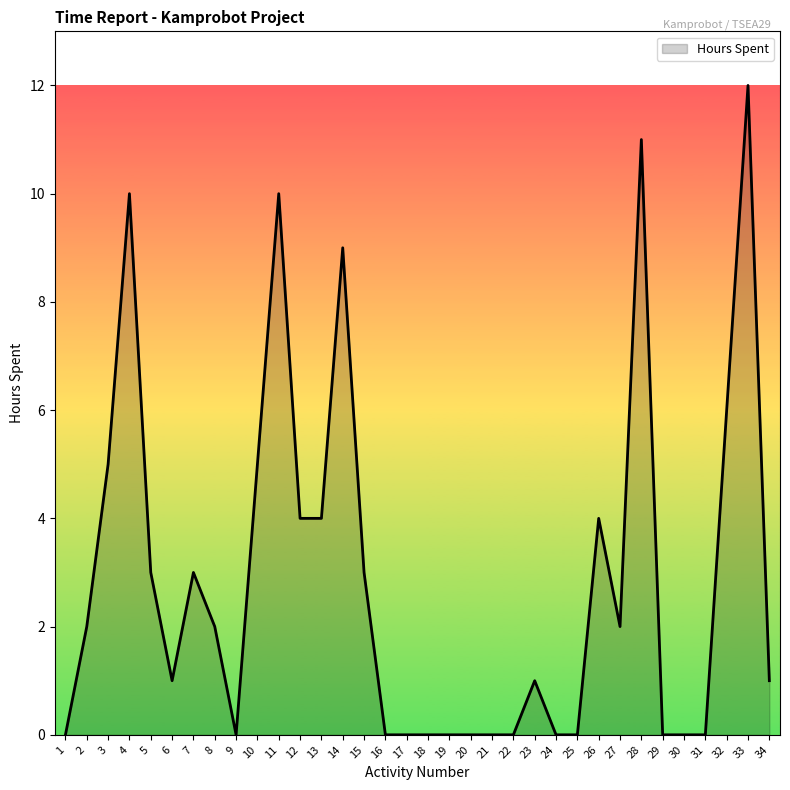

Reading left to right, list all the values displayed in this chart.

1=0	2=2	3=5	4=10	5=3	6=1	7=3	8=2	9=0	10=5	11=10	12=4	13=4	14=9	15=3	16=0	17=0	18=0	19=0	20=0	21=0	22=0	23=1	24=0	25=0	26=4	27=2	28=11	29=0	30=0	31=0	32=6	33=12	34=1